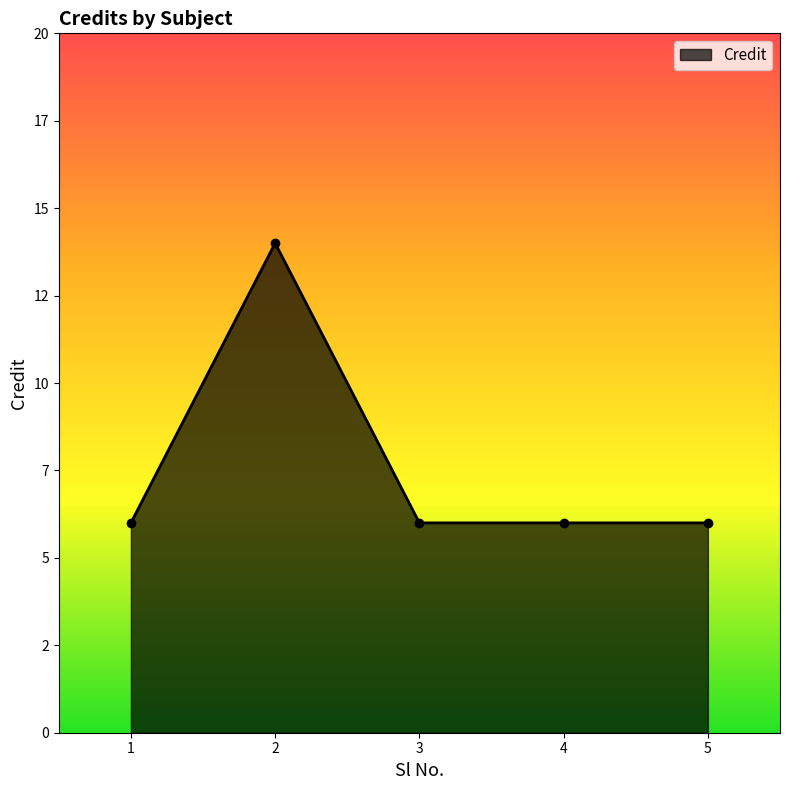

List the labels in order of value, largest first.

2, 1, 3, 4, 5